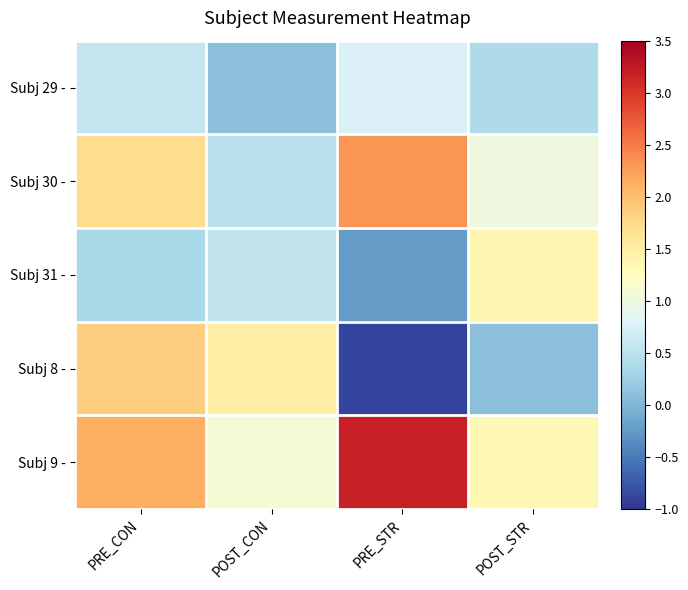

Reading left to right, list all the values displayed in this chart.

Subj 29 -: PRE_CON=0.6	POST_CON=0.1	PRE_STR=0.8	POST_STR=0.4
Subj 30 -: PRE_CON=1.7	POST_CON=0.5	PRE_STR=2.3	POST_STR=1.0
Subj 31 -: PRE_CON=0.3	POST_CON=0.6	PRE_STR=-0.2	POST_STR=1.4
Subj 8 -: PRE_CON=1.9	POST_CON=1.5	PRE_STR=-0.9	POST_STR=0.1
Subj 9 -: PRE_CON=2.1	POST_CON=1.1	PRE_STR=3.2	POST_STR=1.3